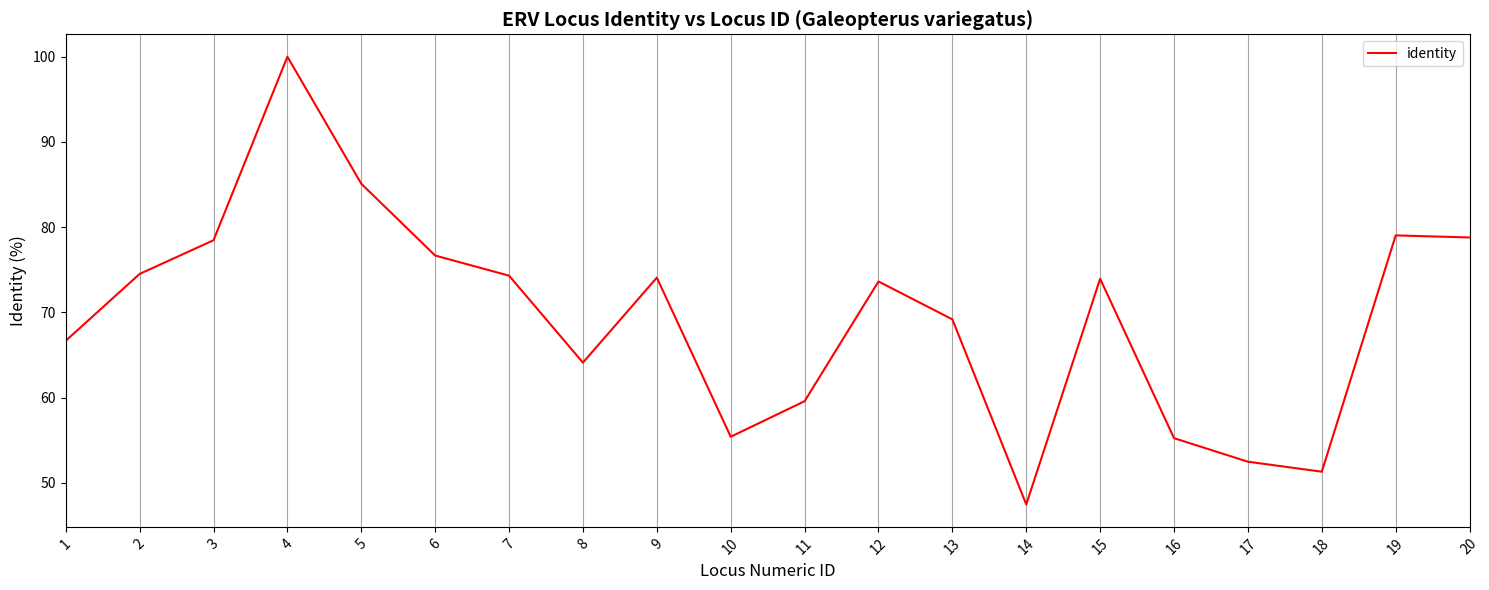

At which category does the data reach its first local peak?

4